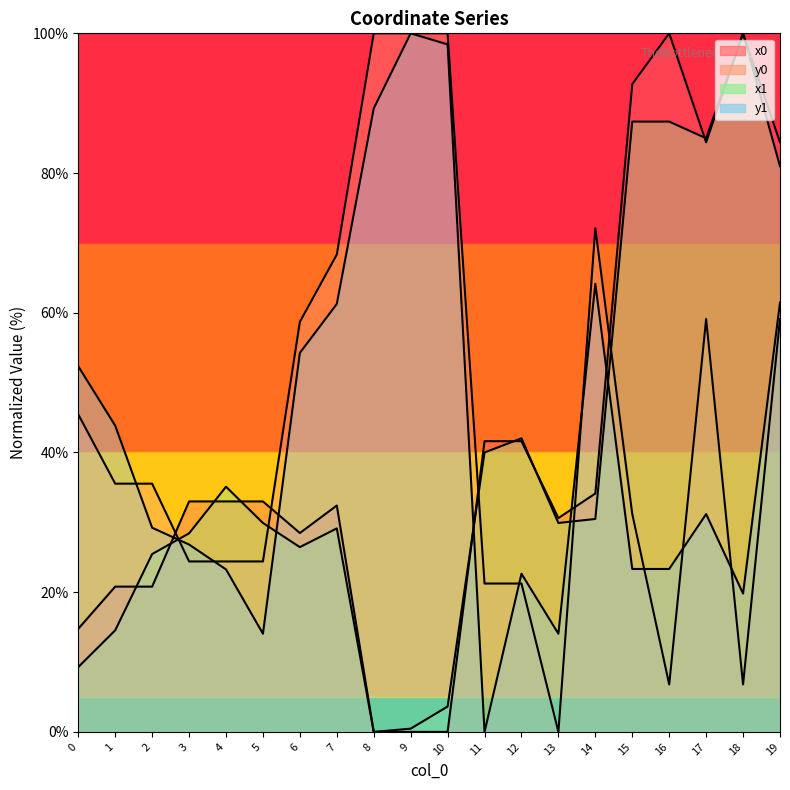

What is the value of the x1 point at the 12th from the left?

40.0